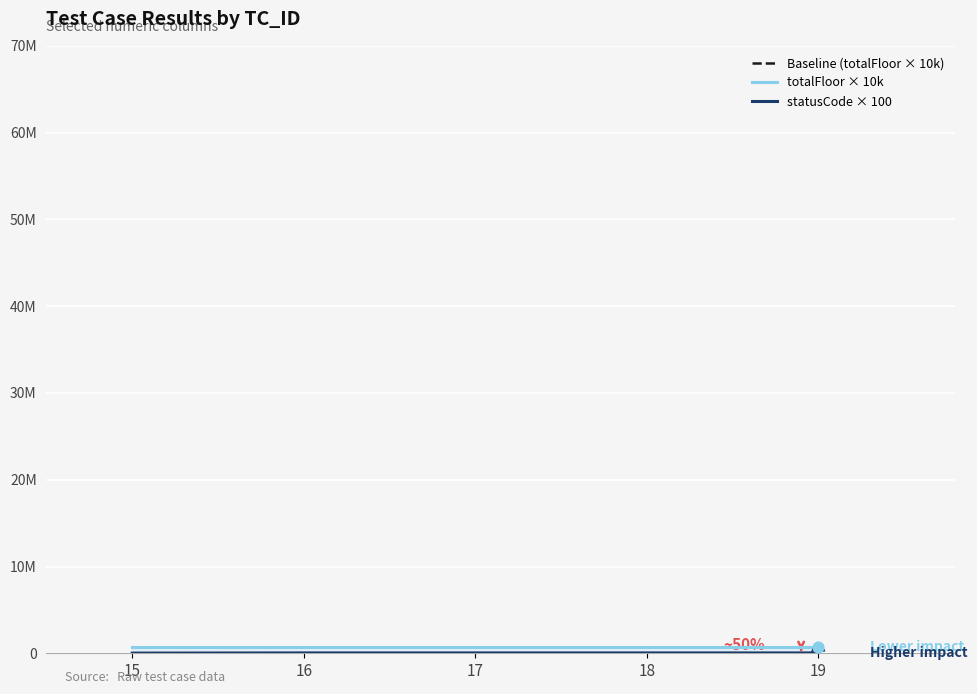

Is the value of Baseline (totalFloor × 10k) at 16 greater than the value of totalFloor × 10k at 16?

No